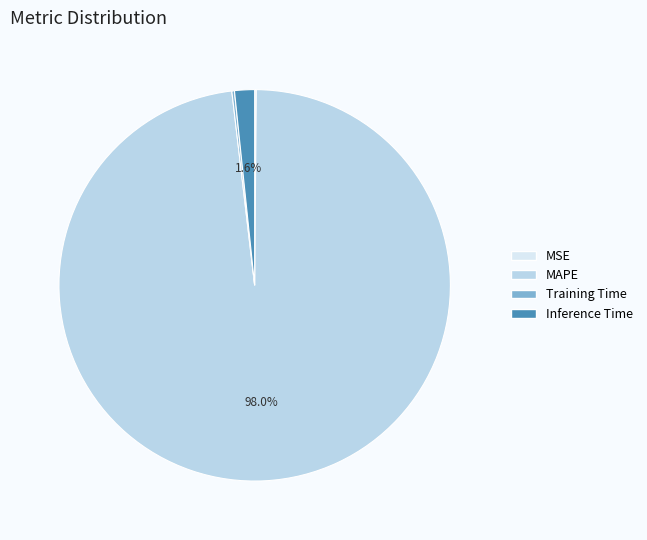

To the nearest percent, what is the difference between the largest and smallest slice percentages?

98%